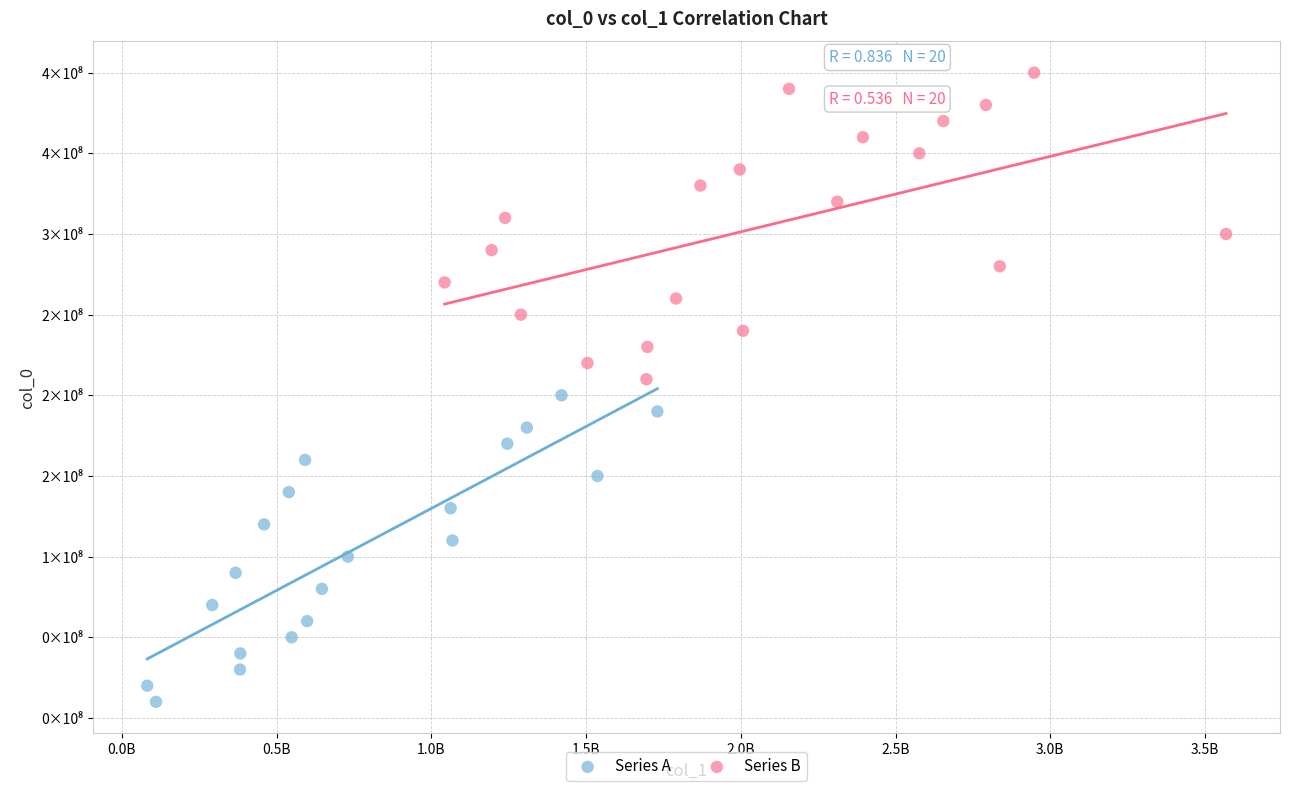

Which series contains the highest Y value?

Series B